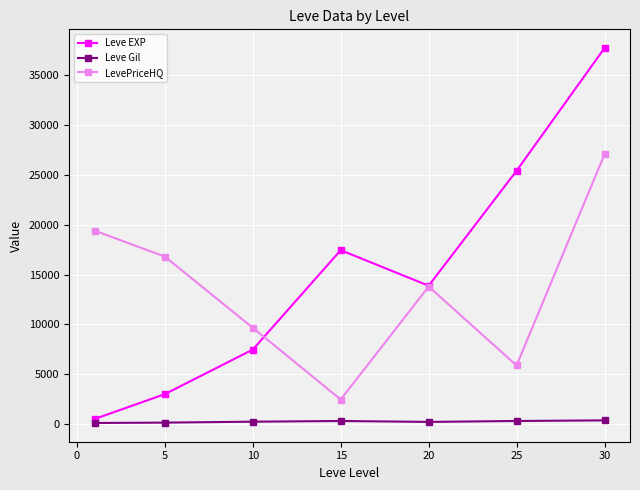

What are all the series names shown in the legend?

Leve EXP, Leve Gil, LevePriceHQ